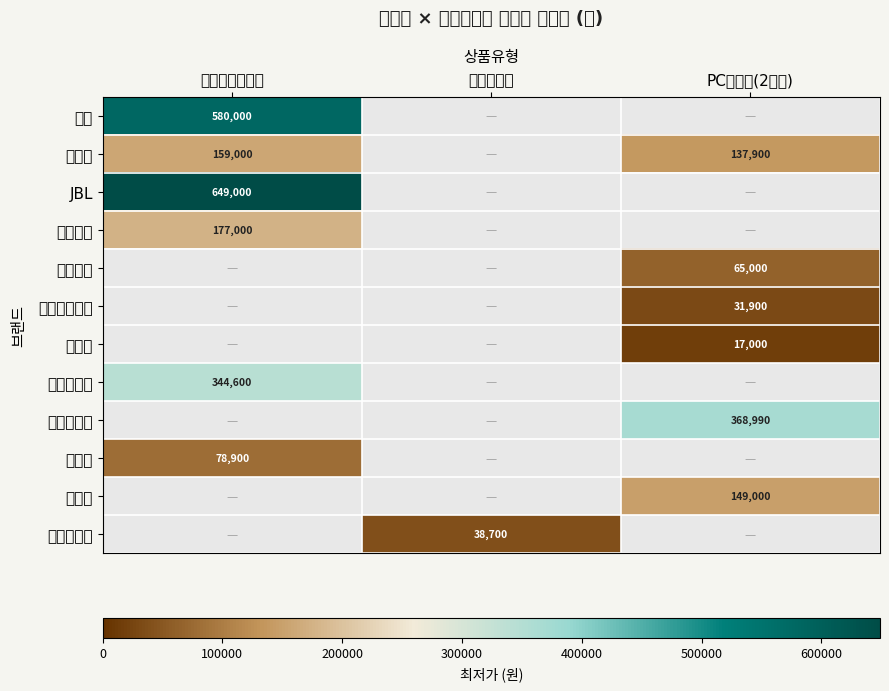

True or false: 뱅앤올룹슨 has a value of 236905 at 블루투스스피커.

False